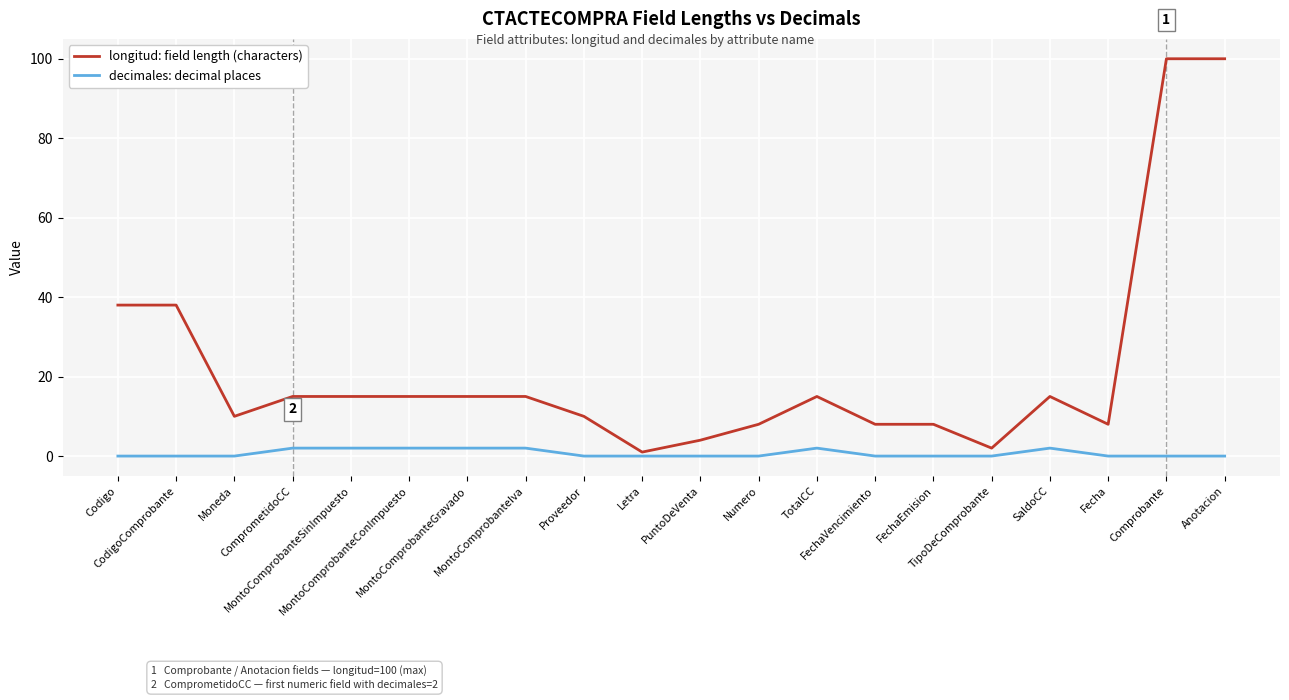

Which series has the widest spread of values?

longitud: field length (characters)